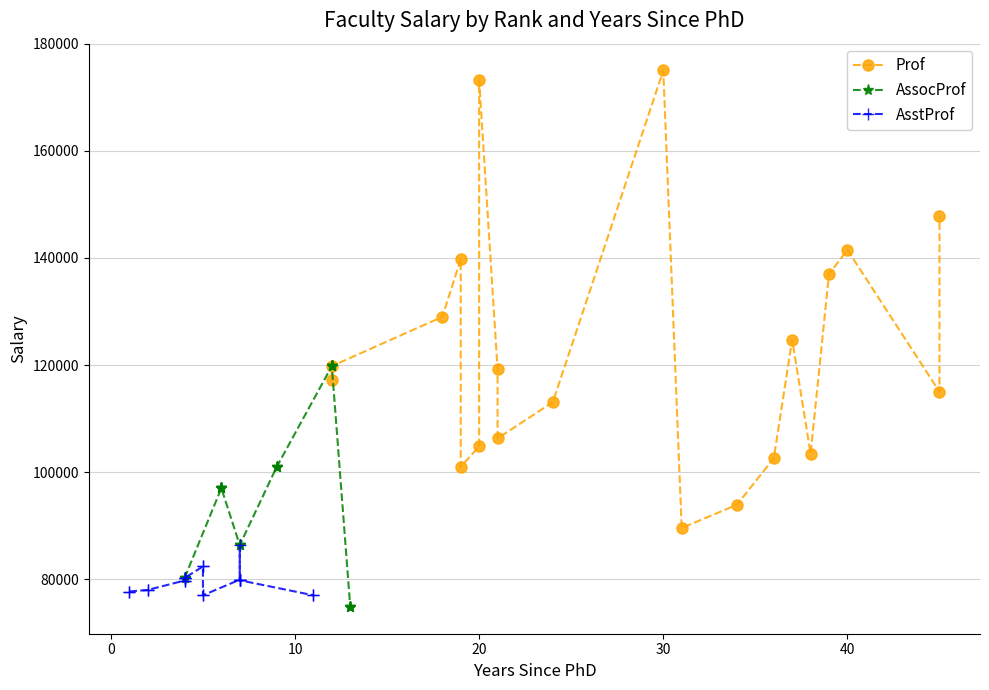

Is the value of Prof at 50 greater than the value of AssocProf at 10?

Yes